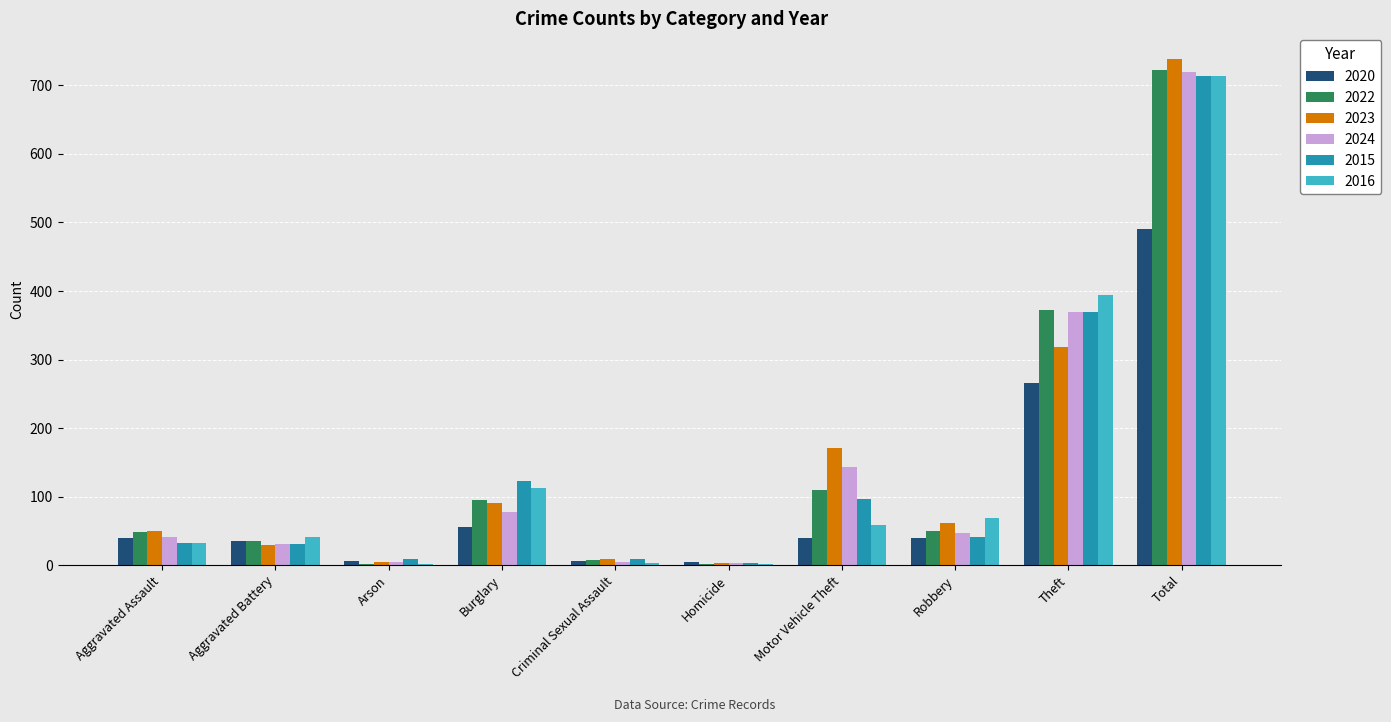

At which category is the sum across all series the highest?

Total